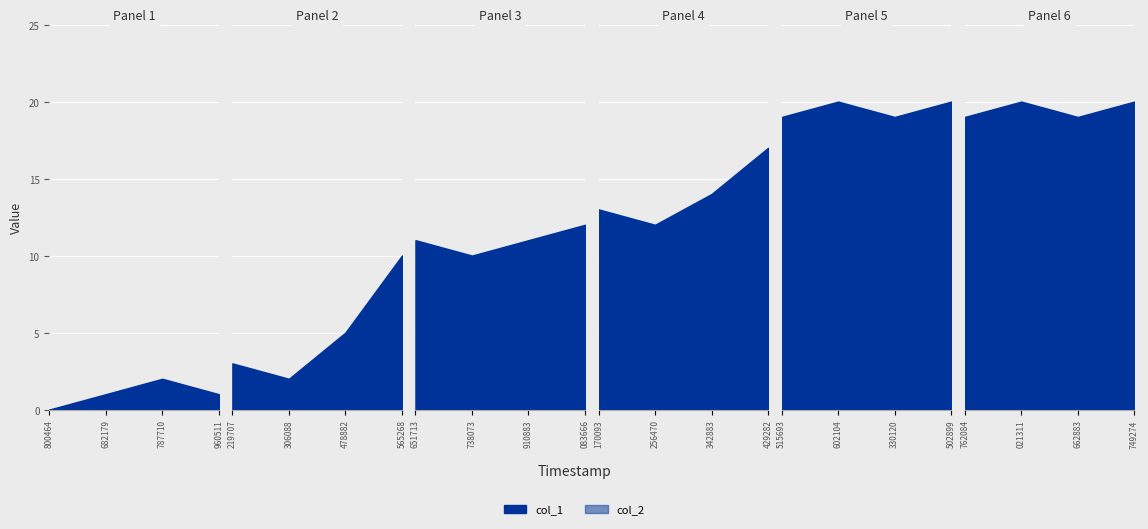

Which series has the largest range (max minus min)?

col_1